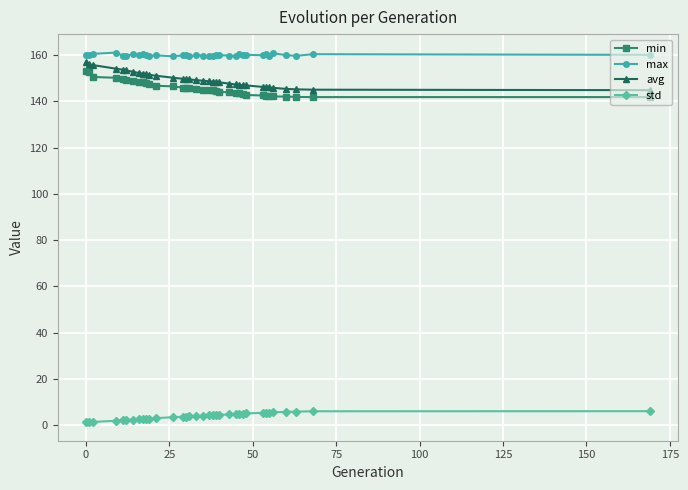

What is the difference between the second highest and minimum values in the avg series?

11.2